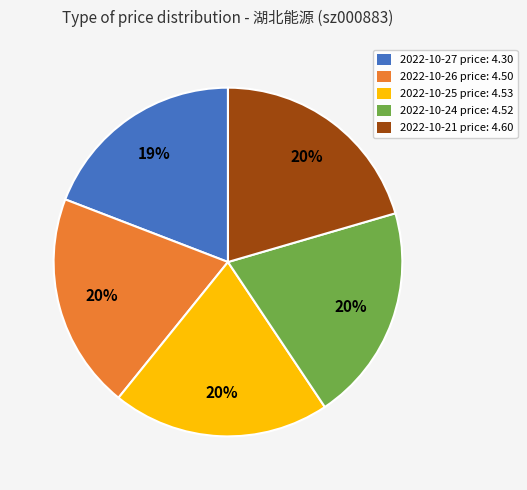

Which slice is the smallest?

2022-10-27 price: 4.30